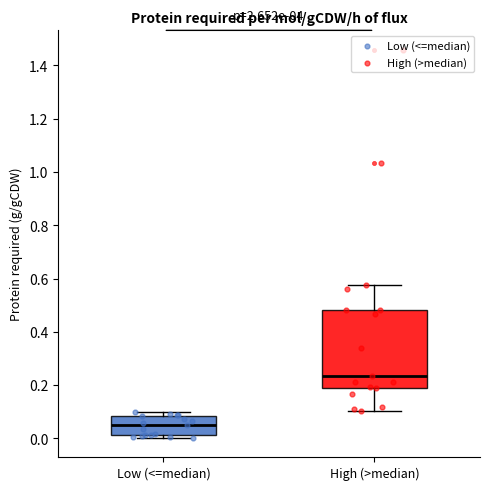

Which box has the lowest median line?

Low (<=median)